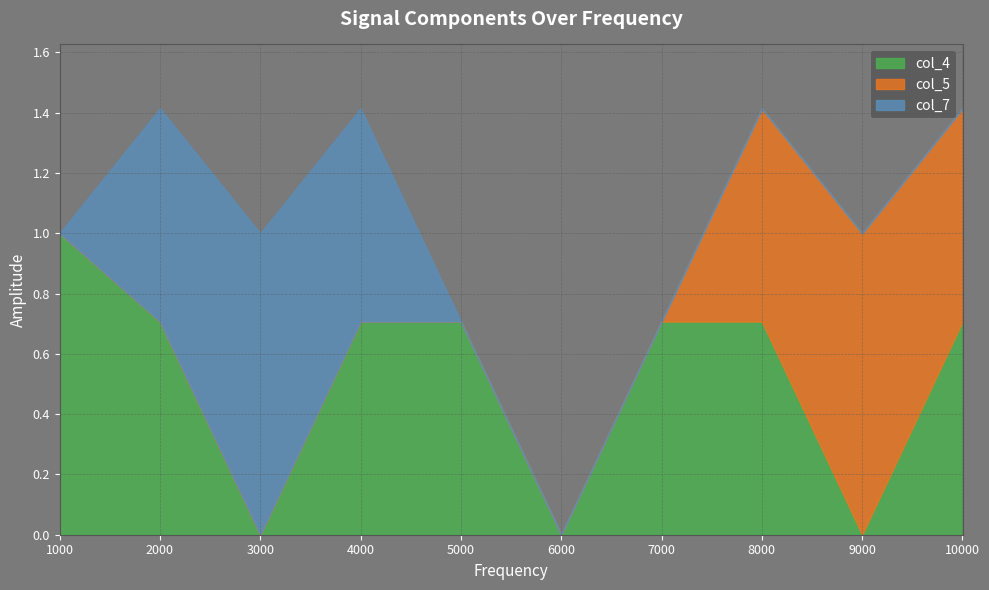

What is the difference between the maximum and minimum values in the col_4 series?

1.0